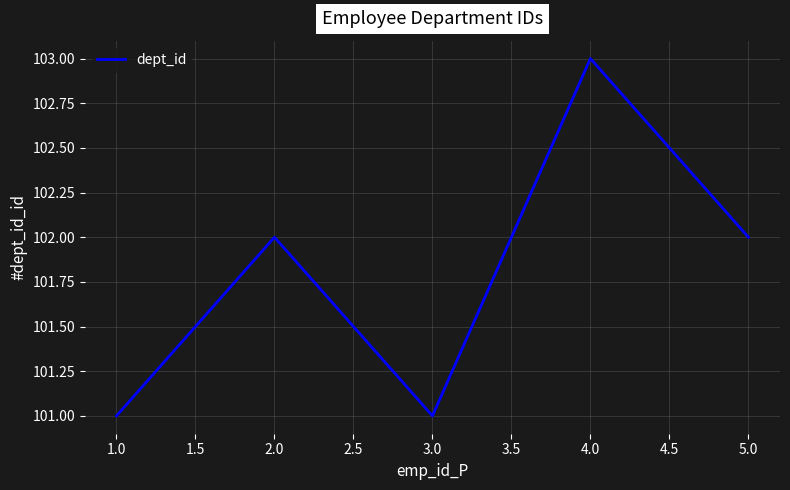

How many interior local peaks (higher than both neighbors) does the data have?

2